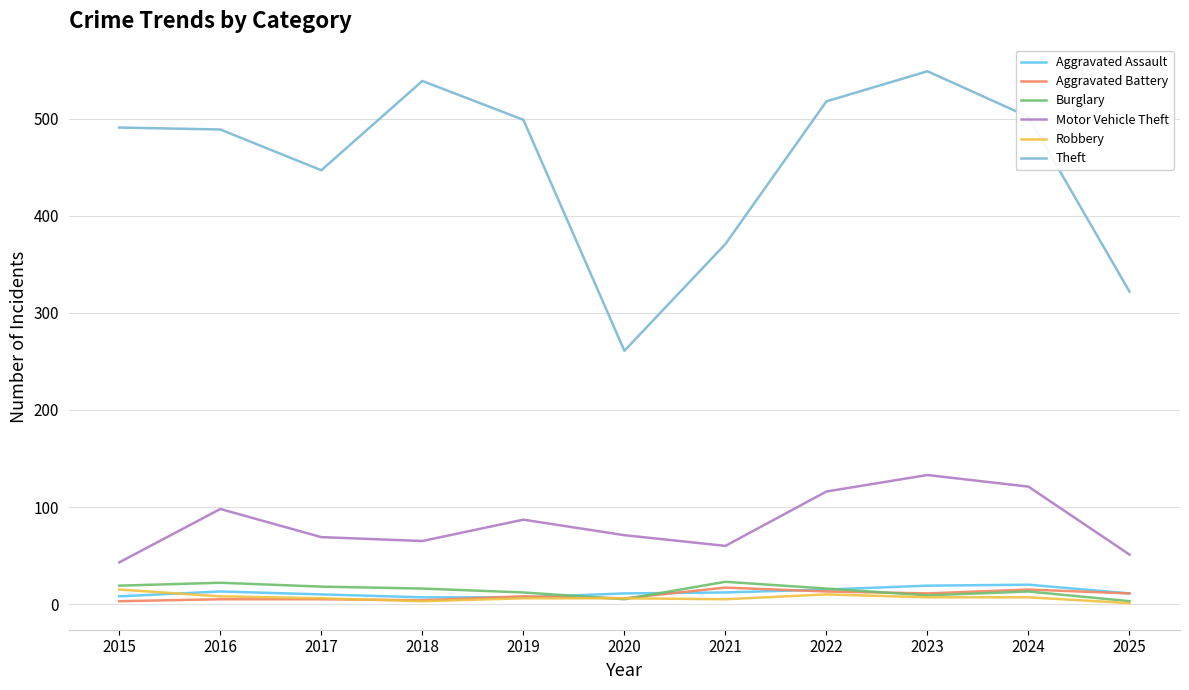

True or false: Aggravated Assault has more than 1 interior local peaks.

True